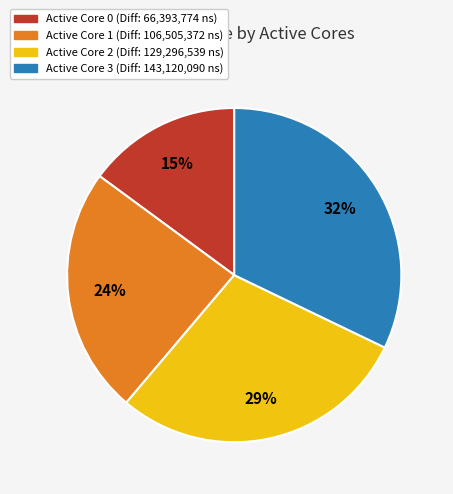

Which has a higher value, Active Core 0 (Diff: 66,393,774 ns) or Active Core 3 (Diff: 143,120,090 ns)?

Active Core 3 (Diff: 143,120,090 ns)